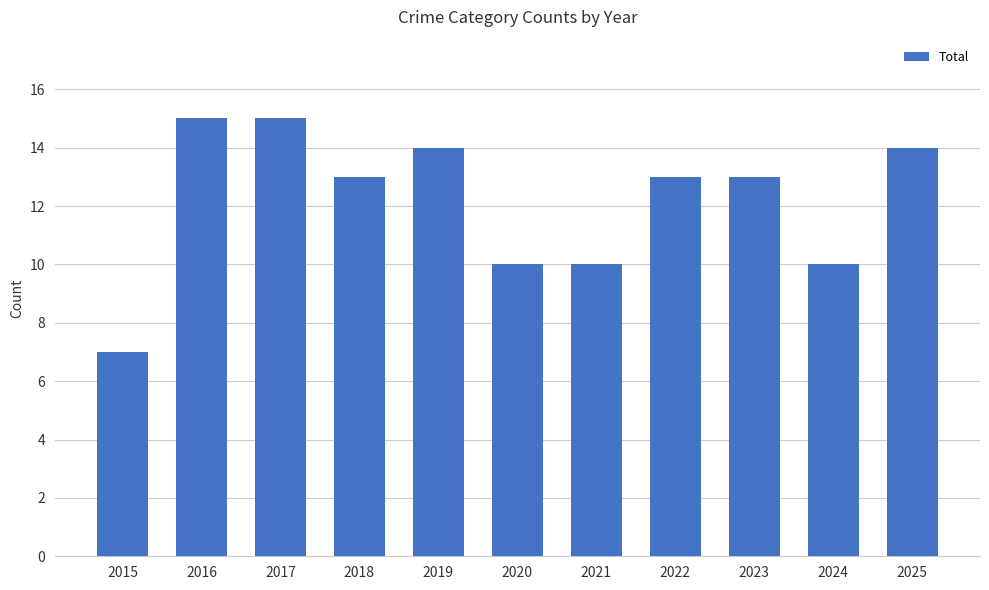

What is the minimum value shown in the chart?

7